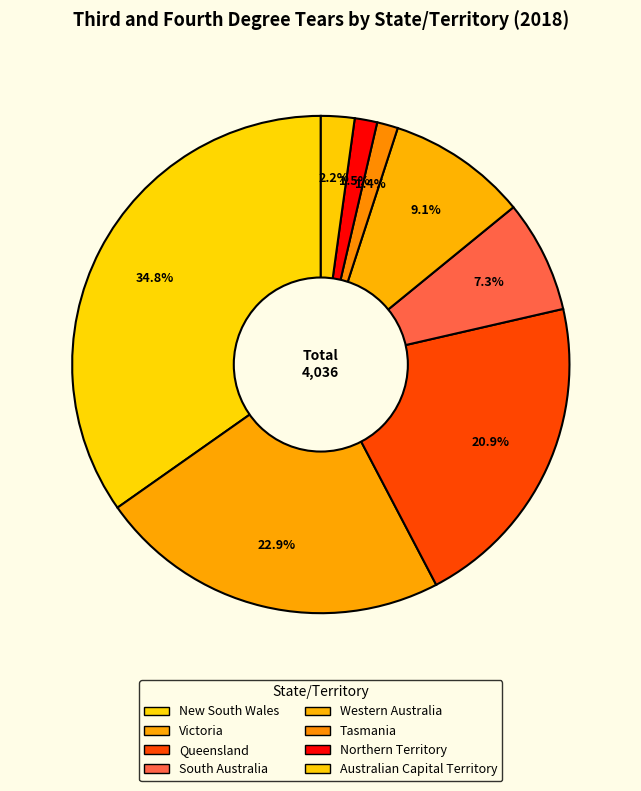

To the nearest percent, what portion does Queensland represent?

21%